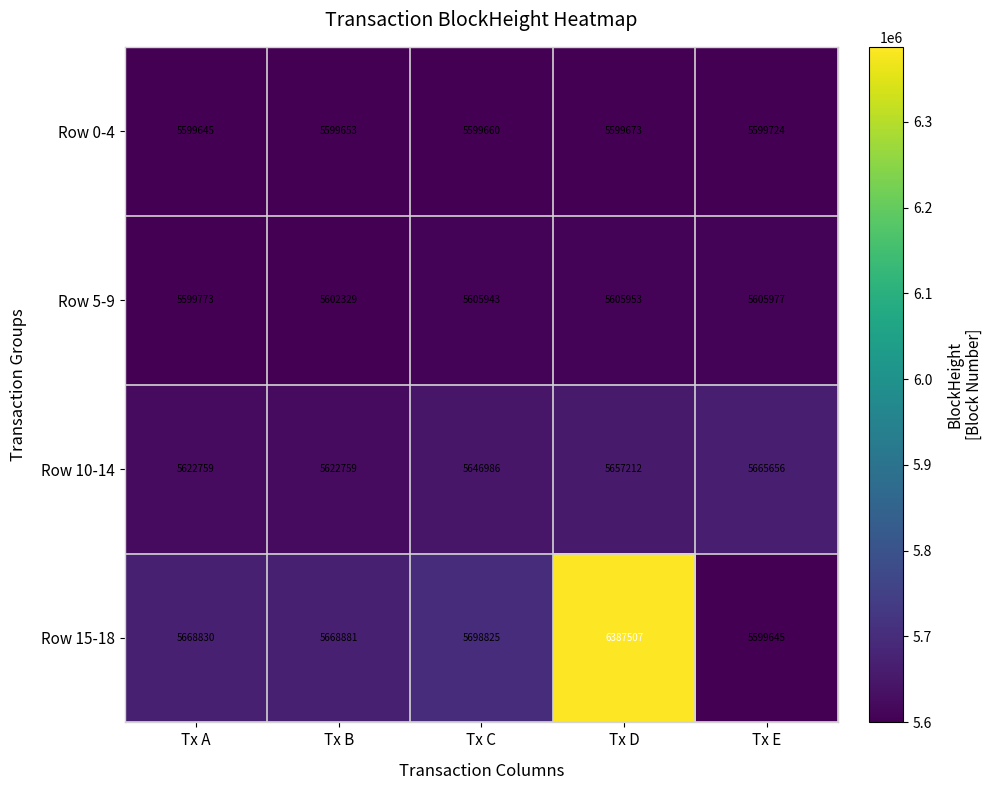

What is the total value across all series at Tx B?

22493622